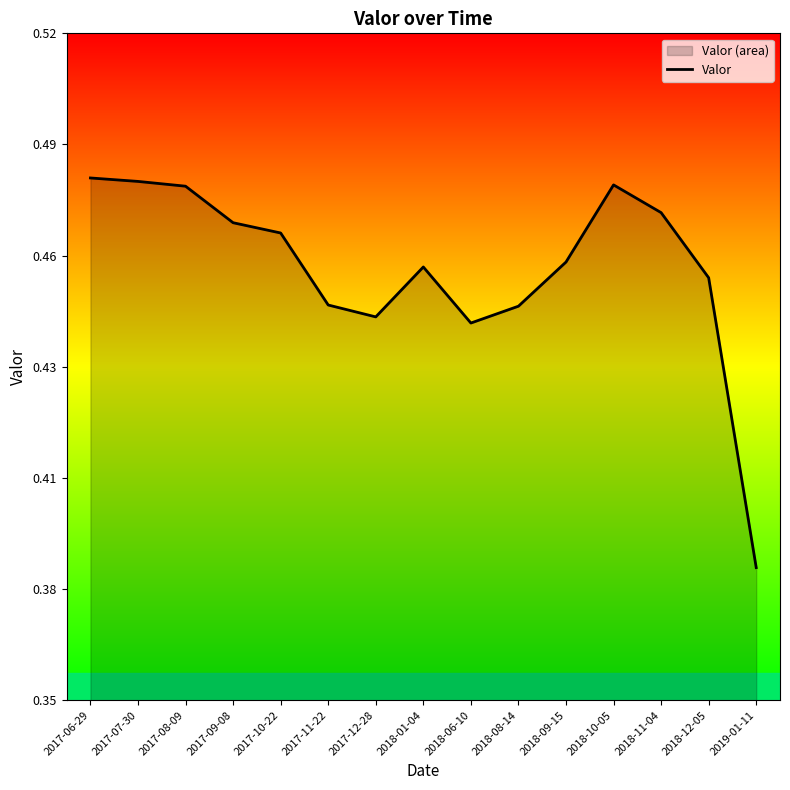

What is the average value?

0.5